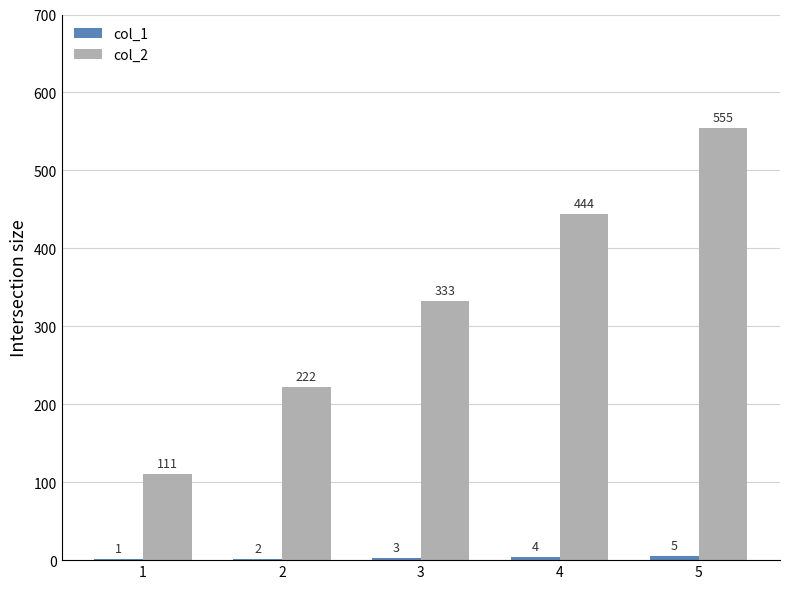

What is the sum of all col_2 values?

1665